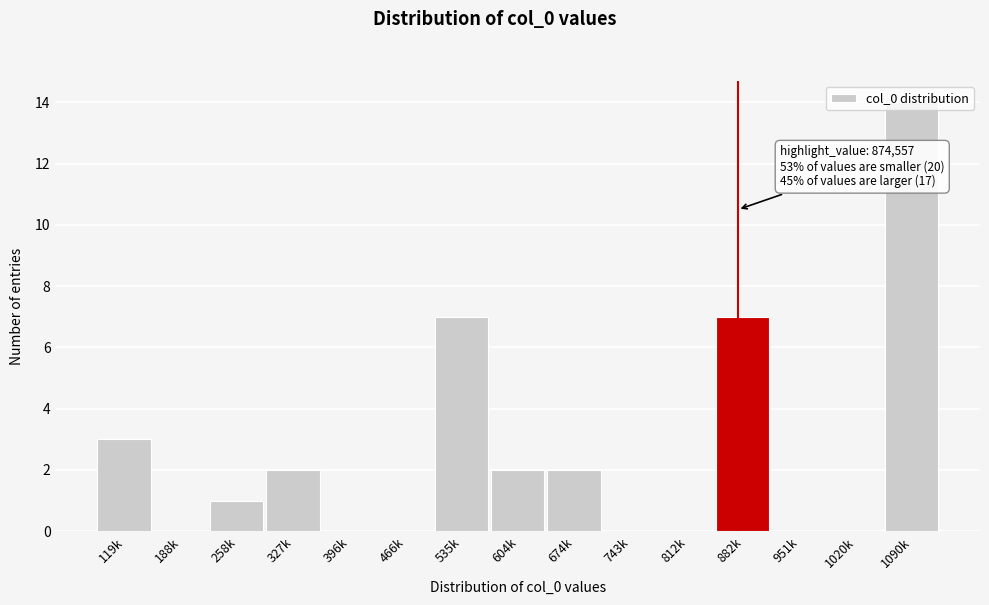

What is the greatest value displayed?

14